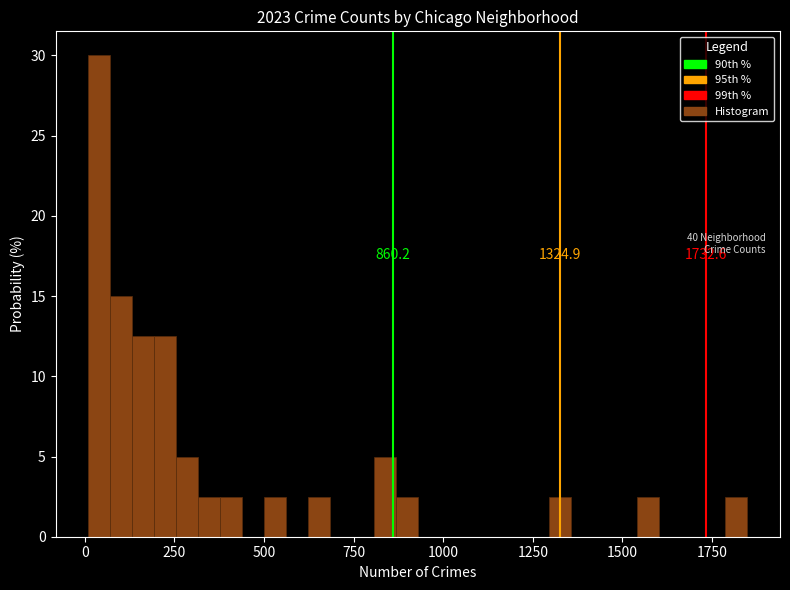

Around what value on the x-axis is the tallest bar? Give the approximate position of its centre, as read against the axis.

50